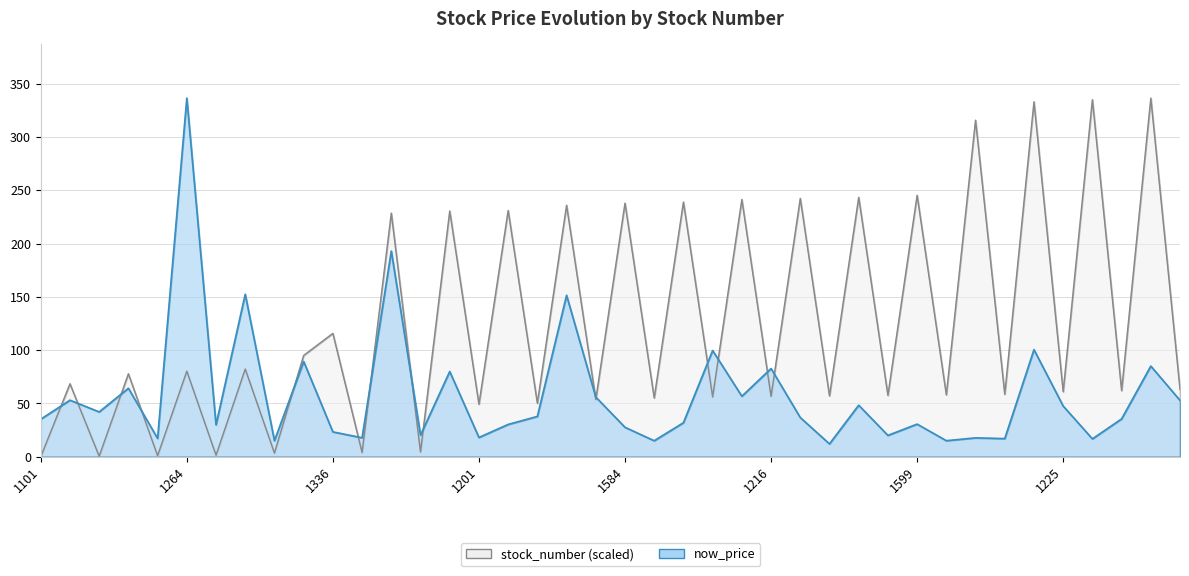

What is the label of the 40th point from the right?

1101